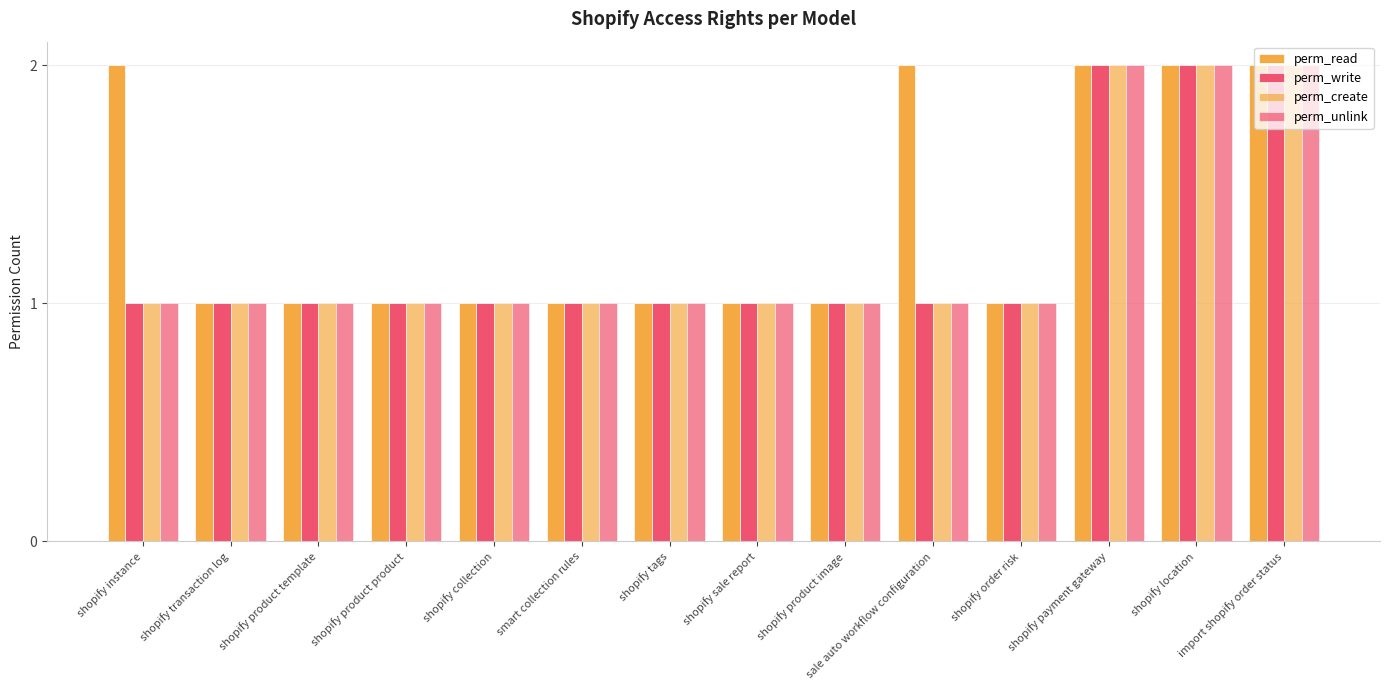

What is the label of the 9th bar from the right?

smart collection rules